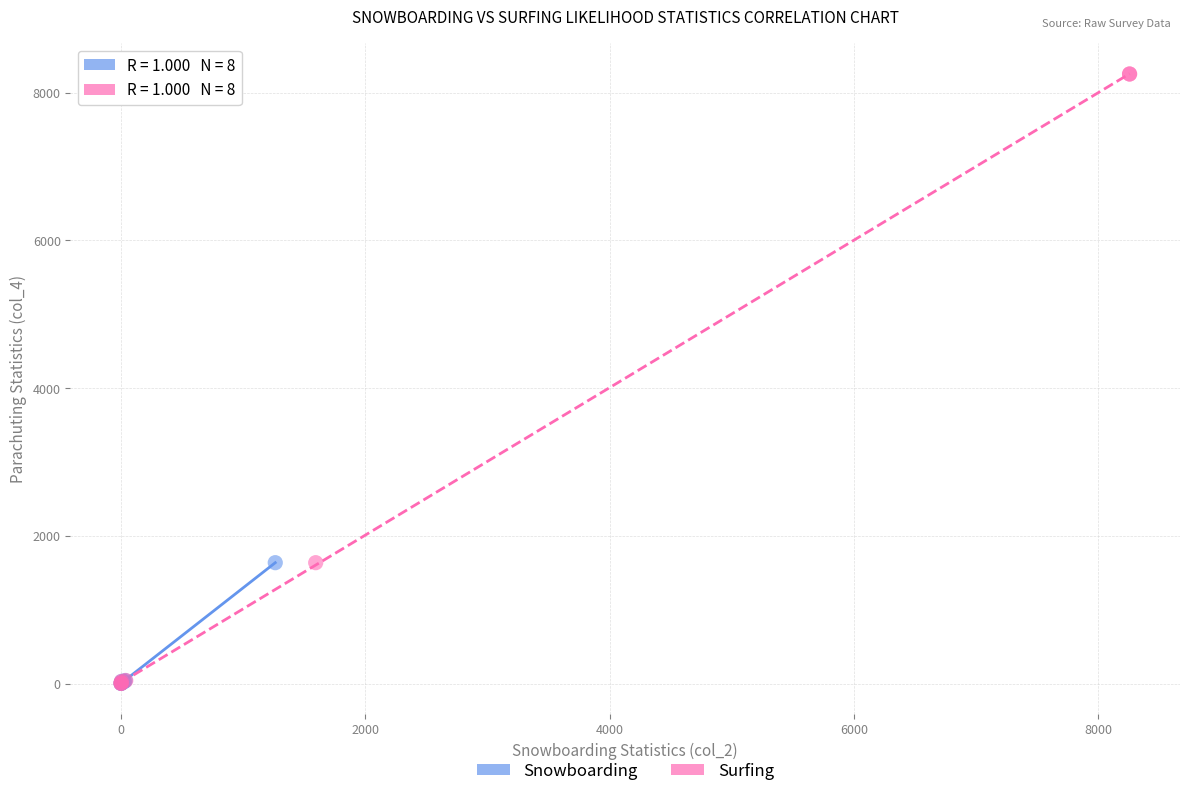

Which series has the largest Y range (max minus min)?

Surfing